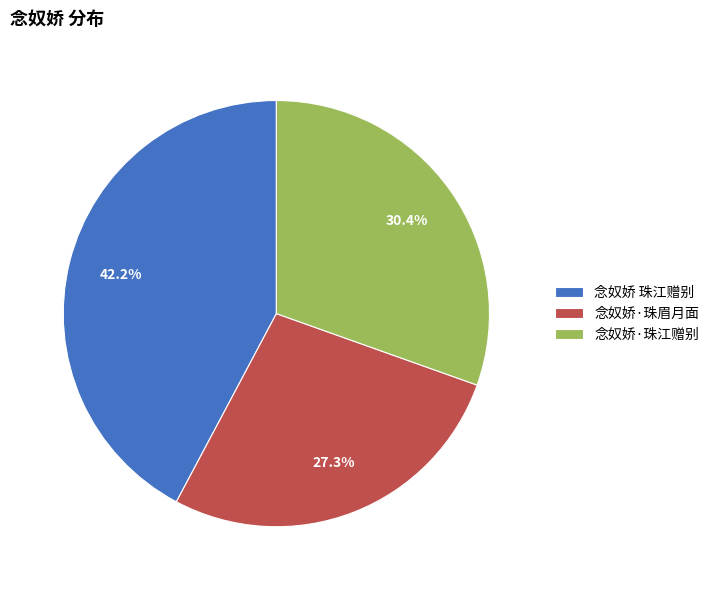

To the nearest percent, what is the average slice percentage?

33%